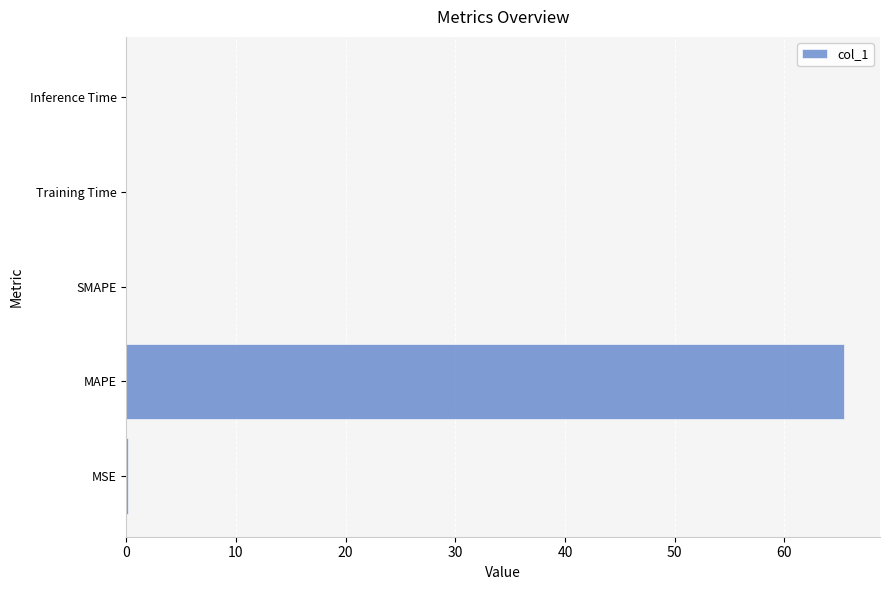

The chart shows a value of -35.9 at SMAPE. True or false?

False